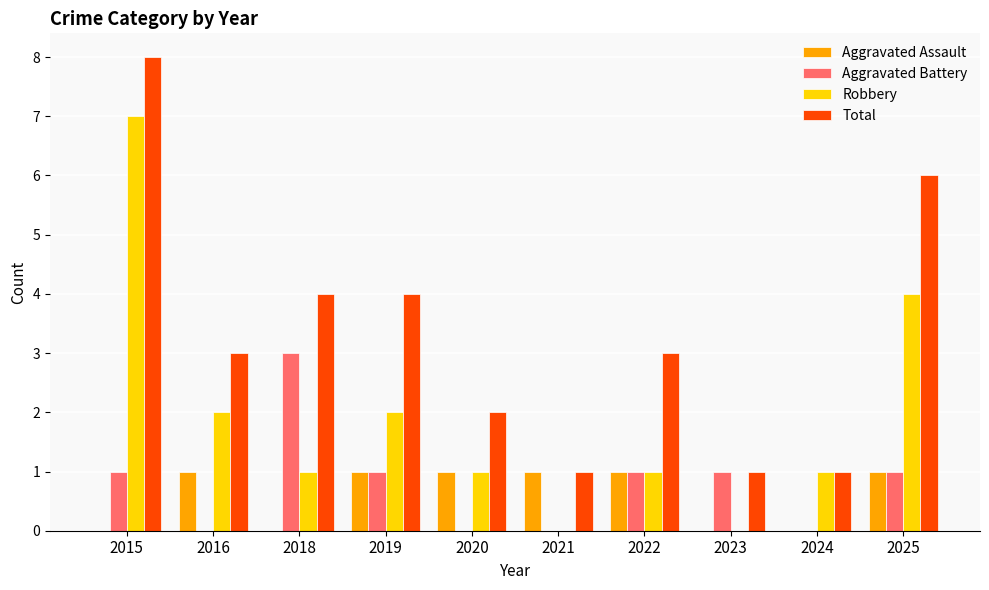

How many Total values are between 1 and 4?

8